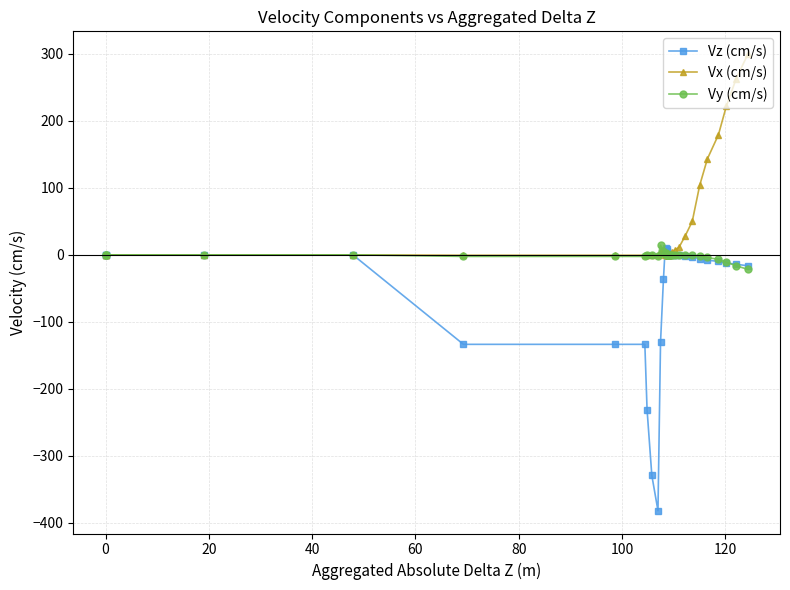

How many lines are shown in the chart?

3